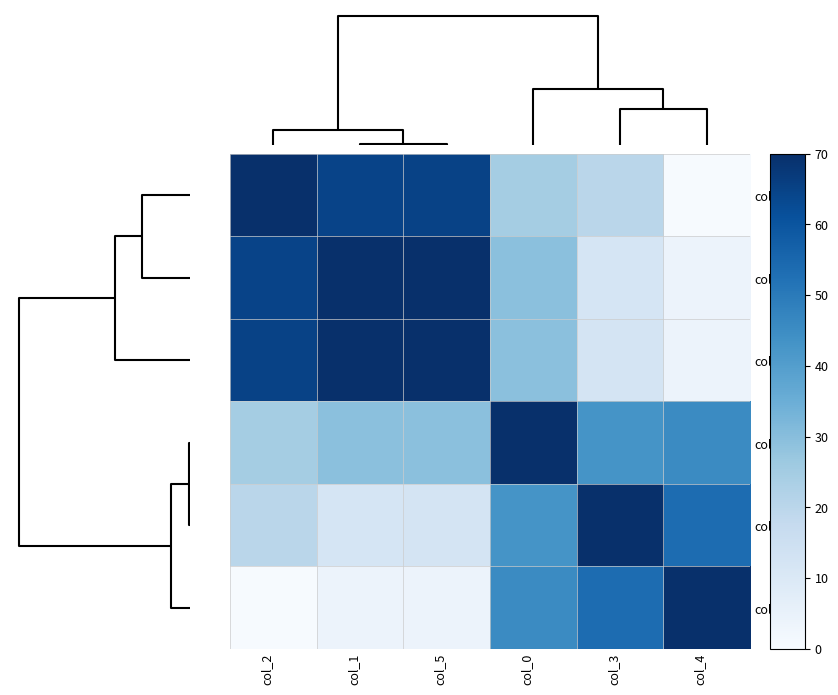

Which series has the largest range (max minus min)?

col_2